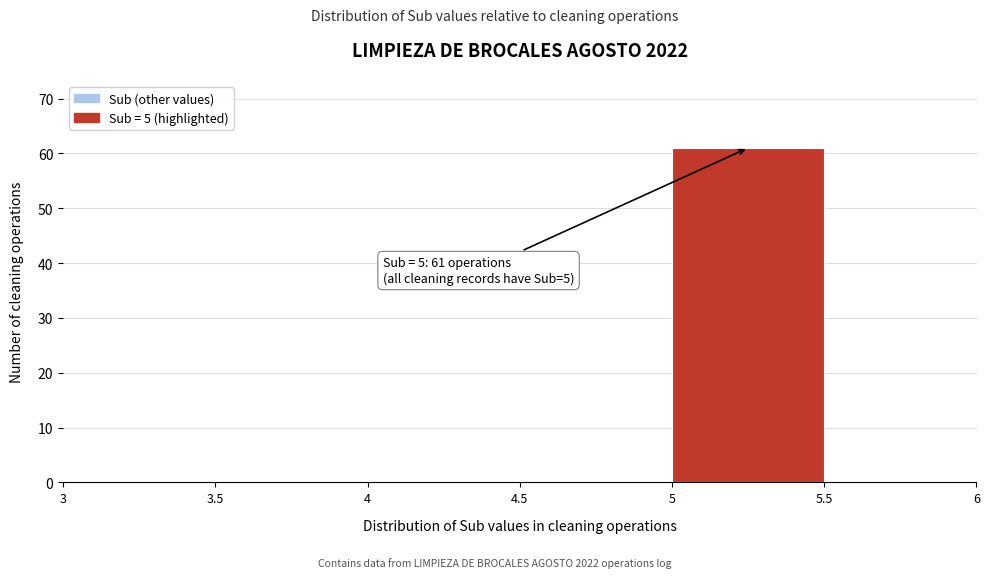

Over which range of the x-axis is the bar tallest?

5 to 5.5